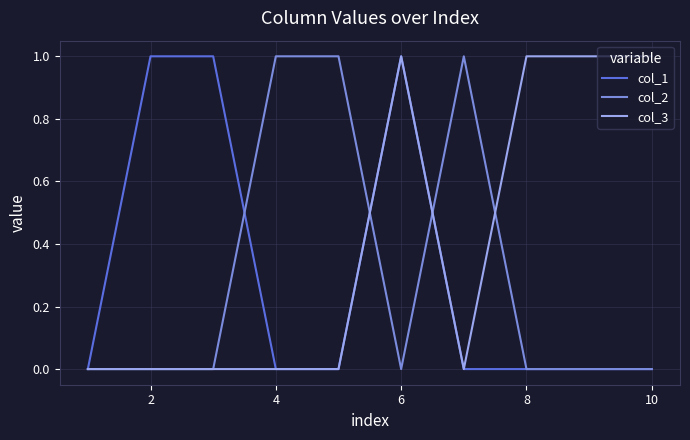

Reading left to right, extract all data points from this chart.

col_1: 0	1	1	0	0	1	0	0	0	0
col_2: 0	0	0	1	1	0	1	0	0	0
col_3: 0	0	0	0	0	1	0	1	1	1